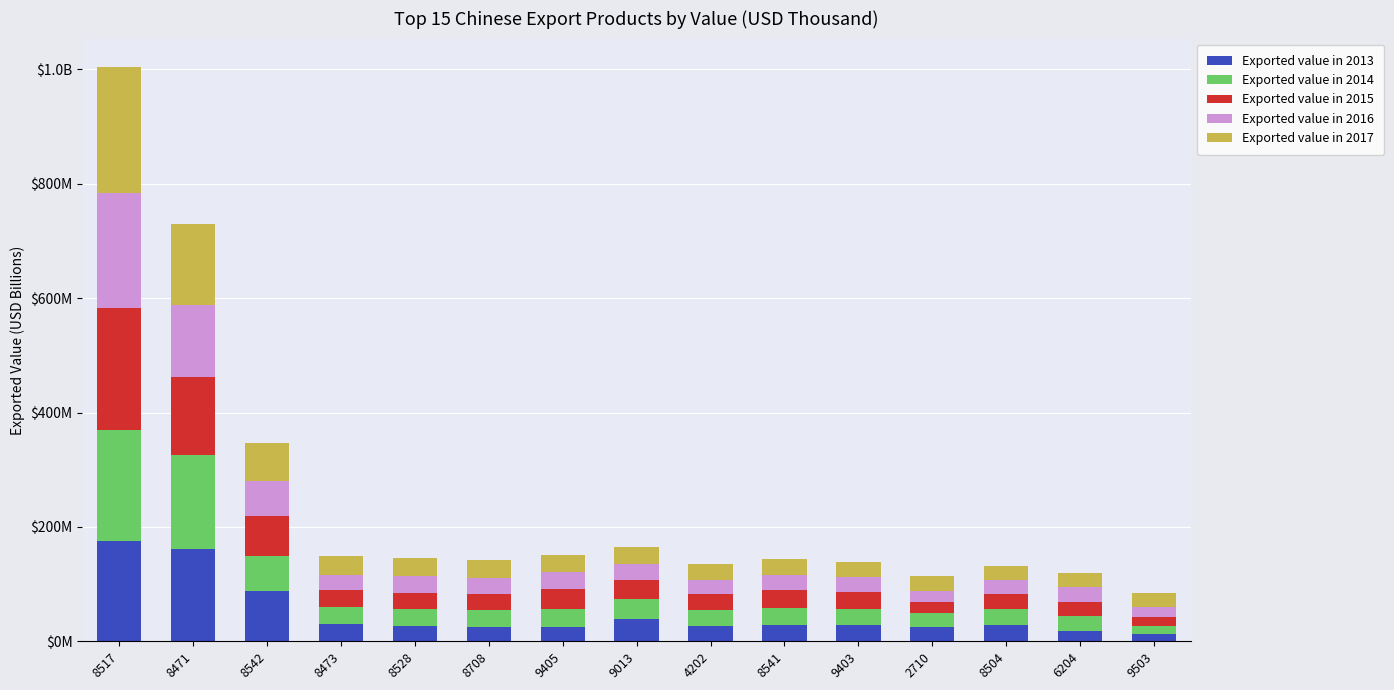

What is the sum of the Exported value in 2013 values at 4202 and 8471?

189300.3